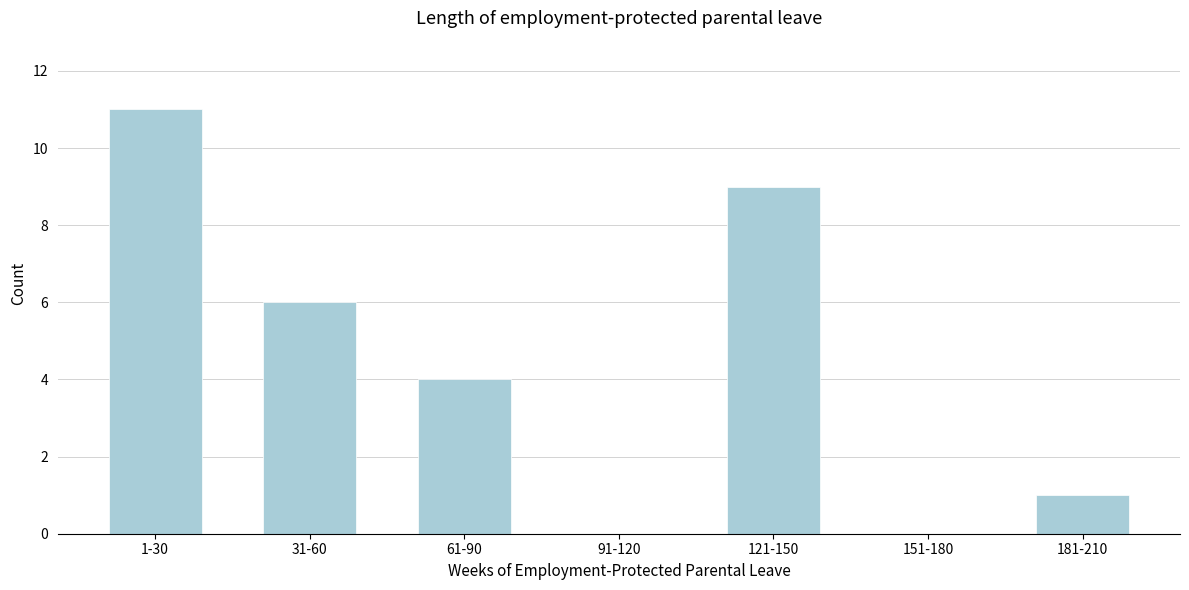

Reading left to right, what are all the values shown in this chart?

1-30=11	31-60=6	61-90=4	91-120=0	121-150=9	151-180=0	181-210=1